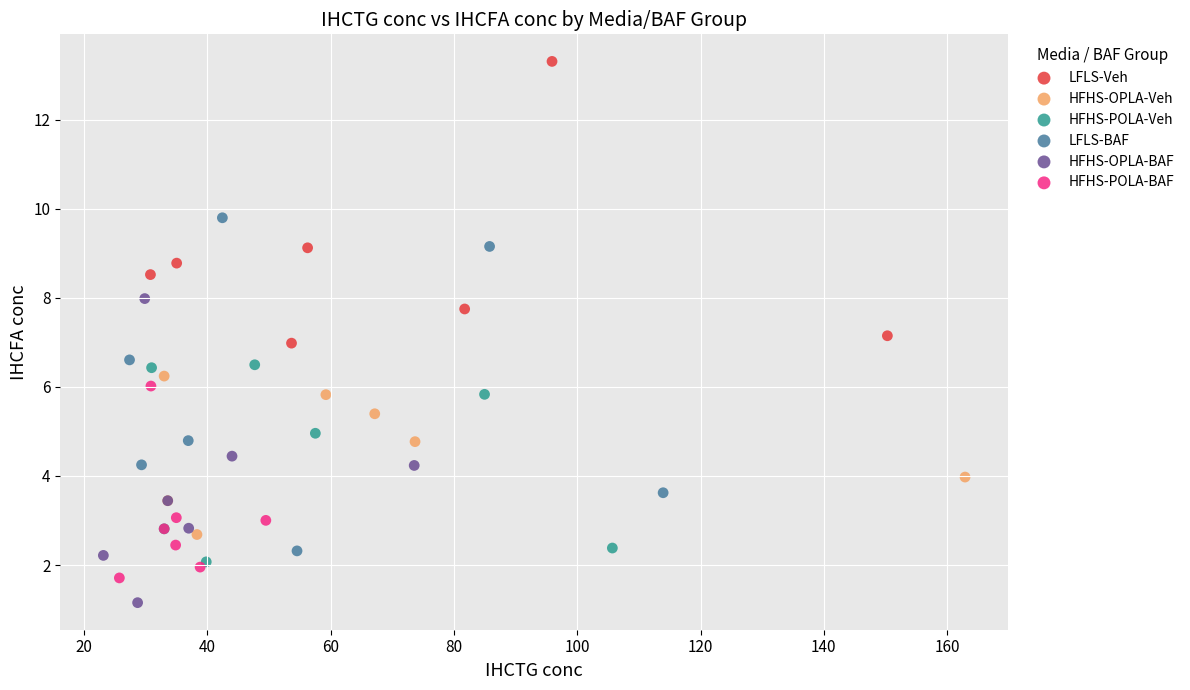

Which series reaches the minimum Y coordinate?

HFHS-OPLA-BAF